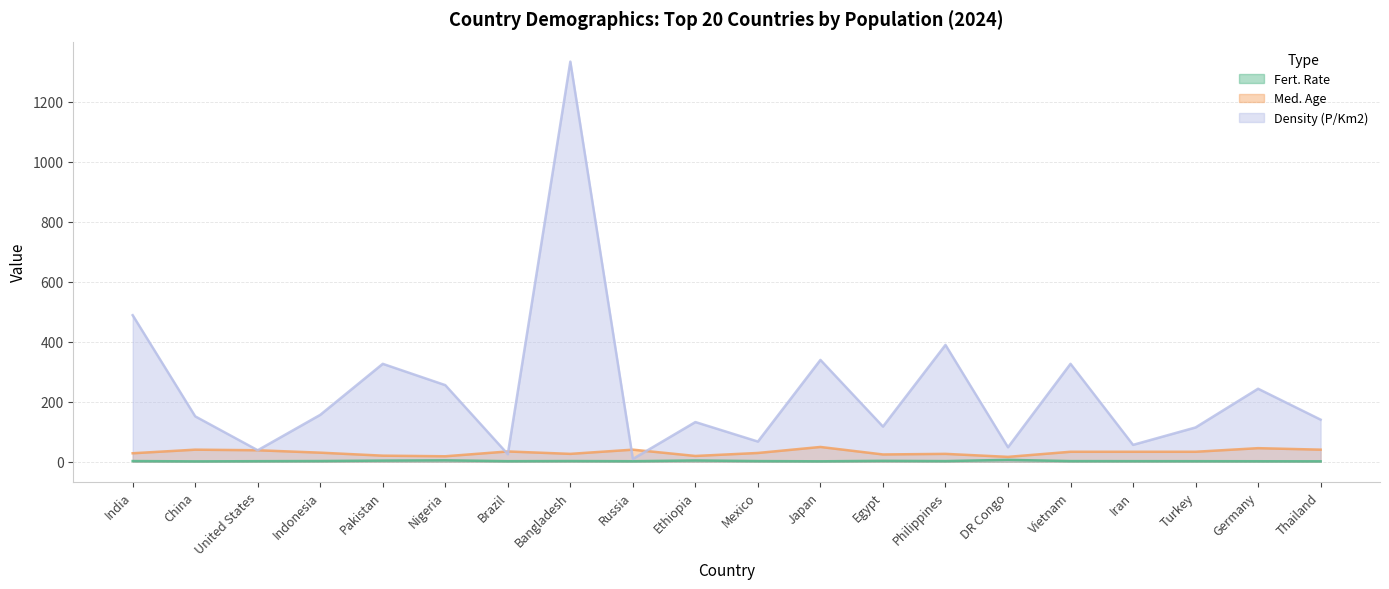

Which series has the largest total across all categories?

Density (P/Km2)